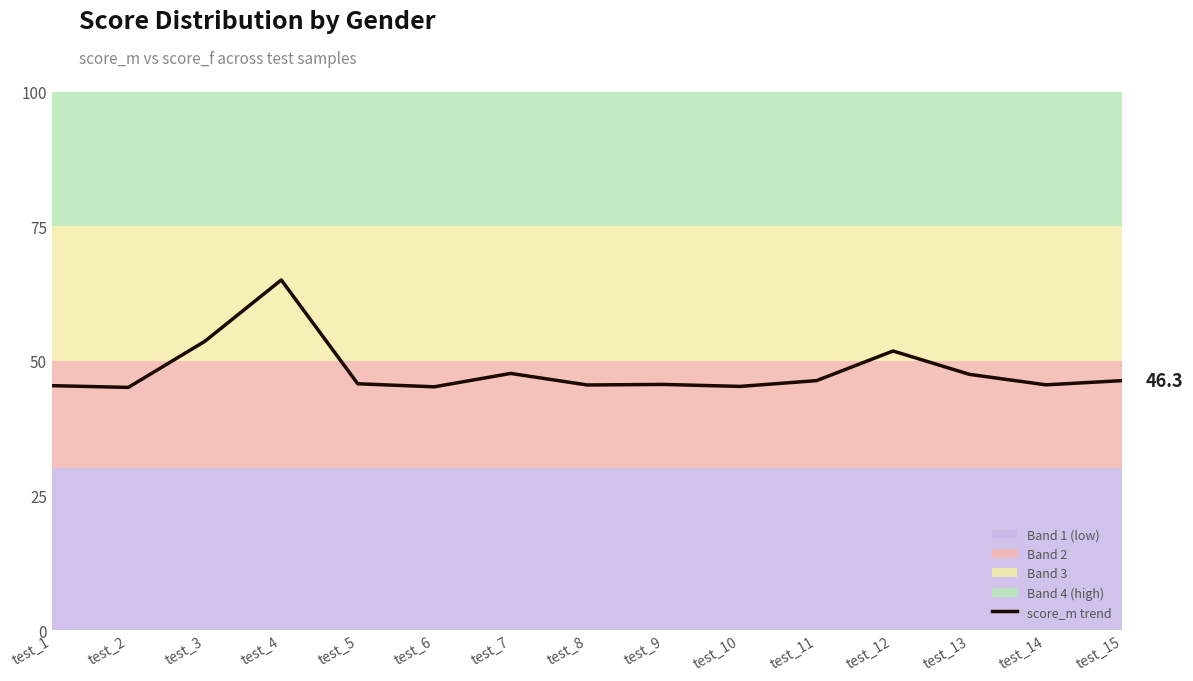

What is the difference between the maximum and second lowest values?

19.8